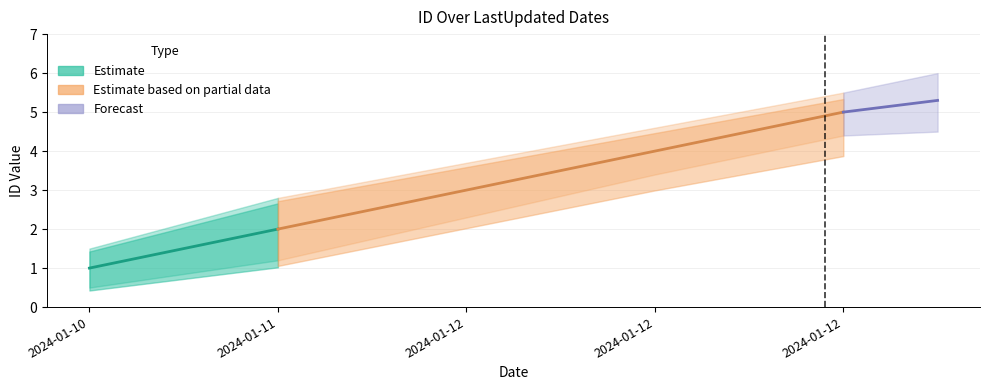

How many values in the ID series exceed 3?

2